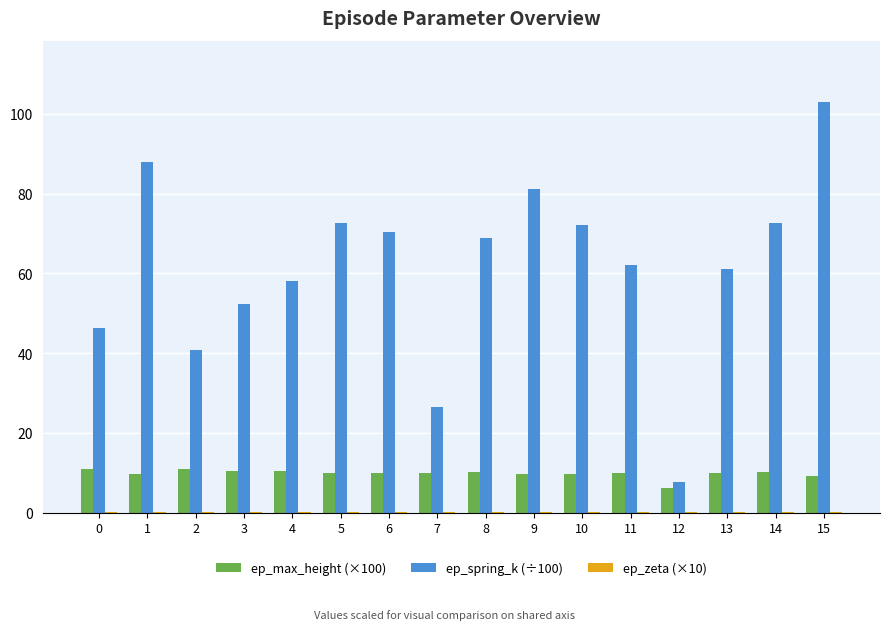

Which category has the highest value across all series?

15